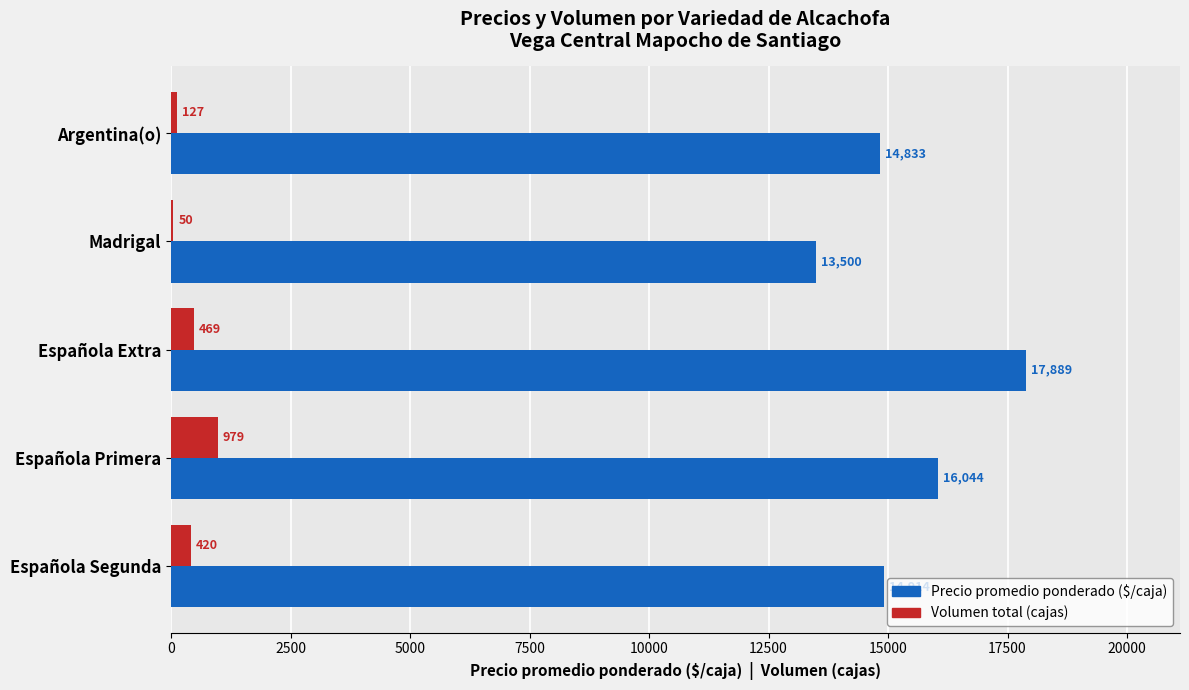

Read the Volumen total (cajas) value at Española Primera, to the nearest 10.

980